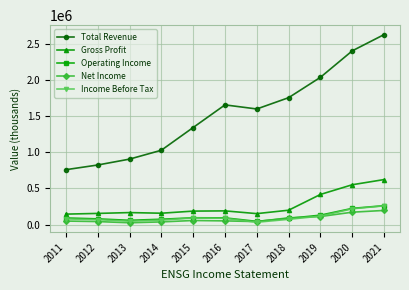

At which category does Total Revenue reach its first local peak?

2016